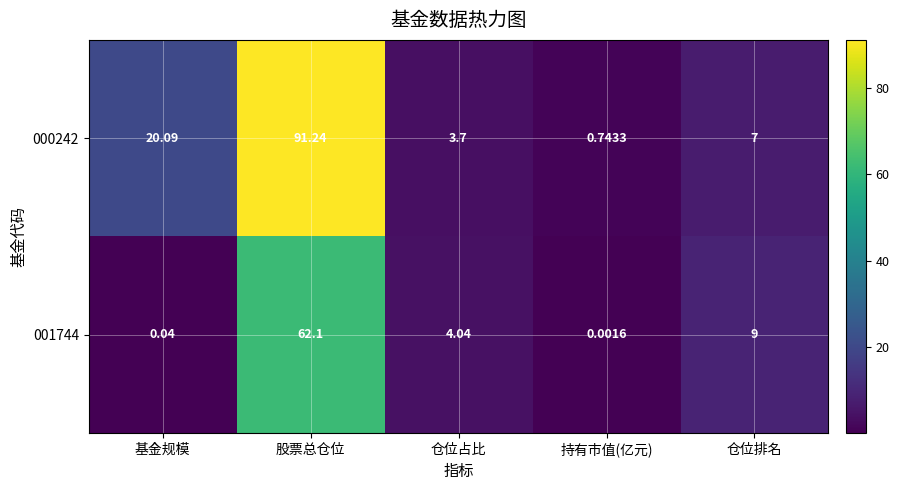

Which category has the highest value across all series?

股票总仓位